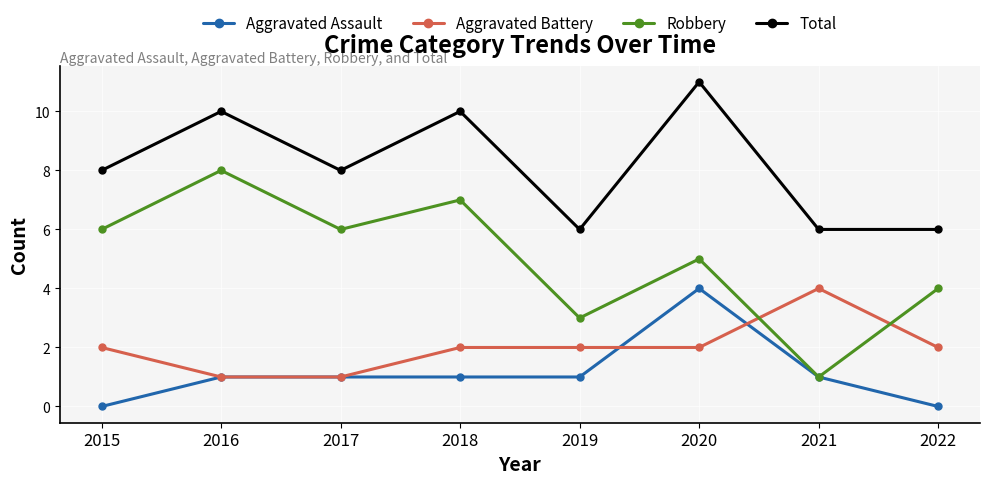

Which category has the lowest value in the Robbery series?

2021